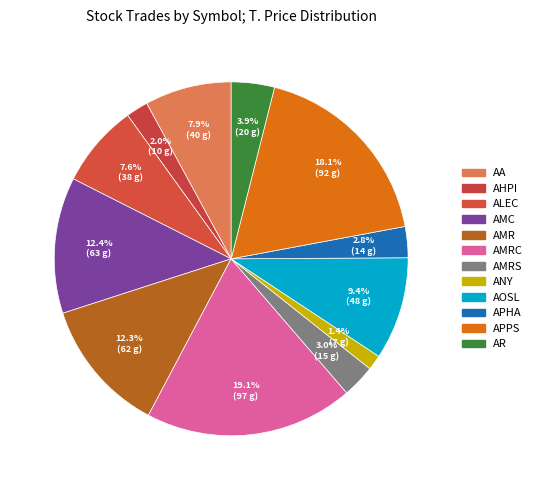

How much of the chart is everything except ALEC?

92.4%